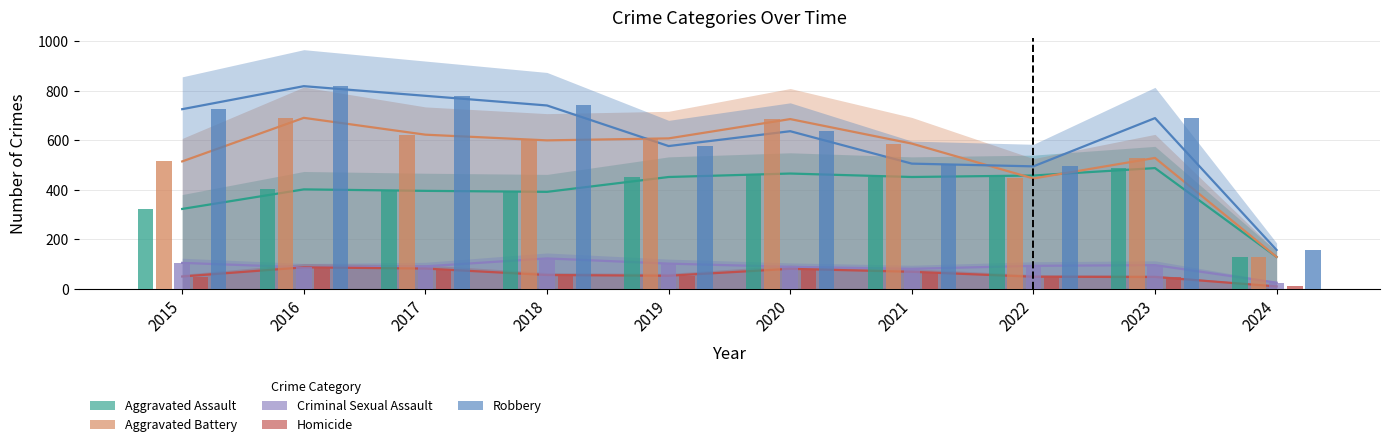

Are the bars grouped side by side (vs. stacked)?

Yes